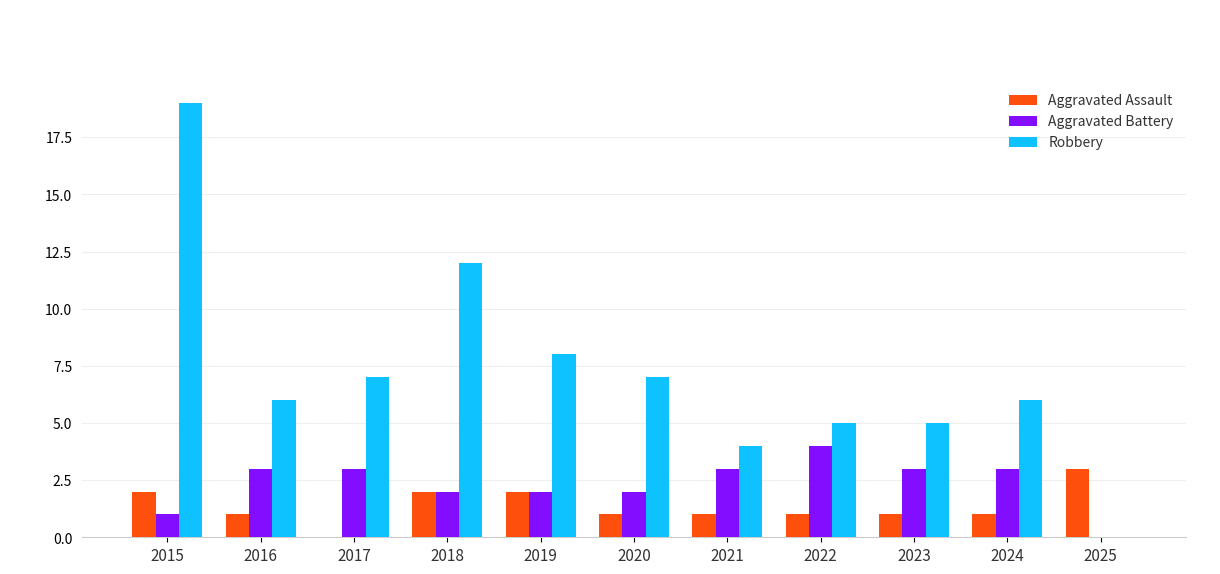

At which label does Robbery reach its peak?

2015